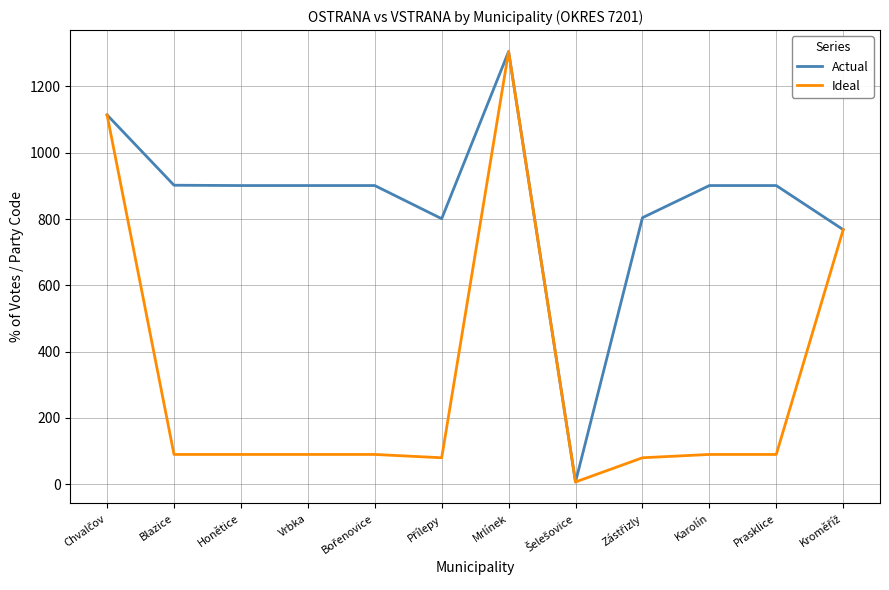

What position from the left is Karolín?

10